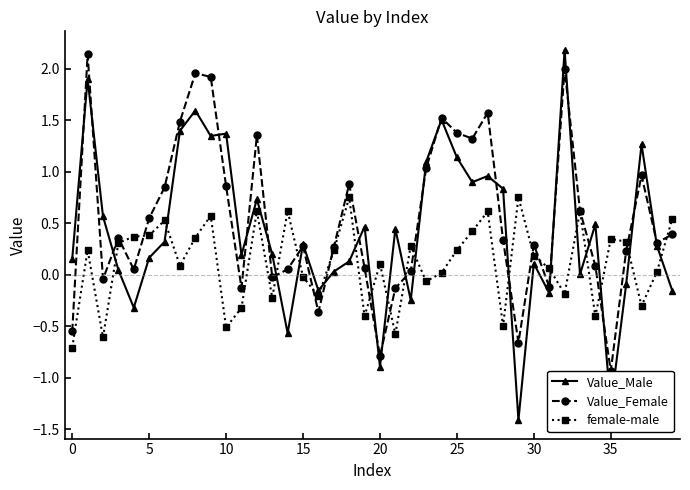

How many interior local peaks does the Value_Male series have?

13